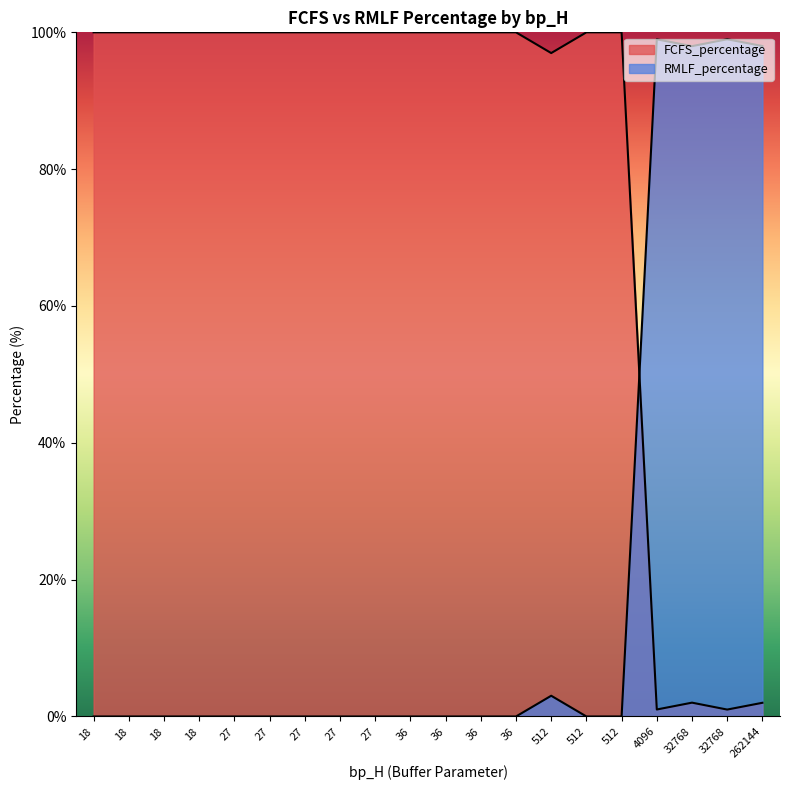

What is the difference between the highest and lowest values at 18?

100.0